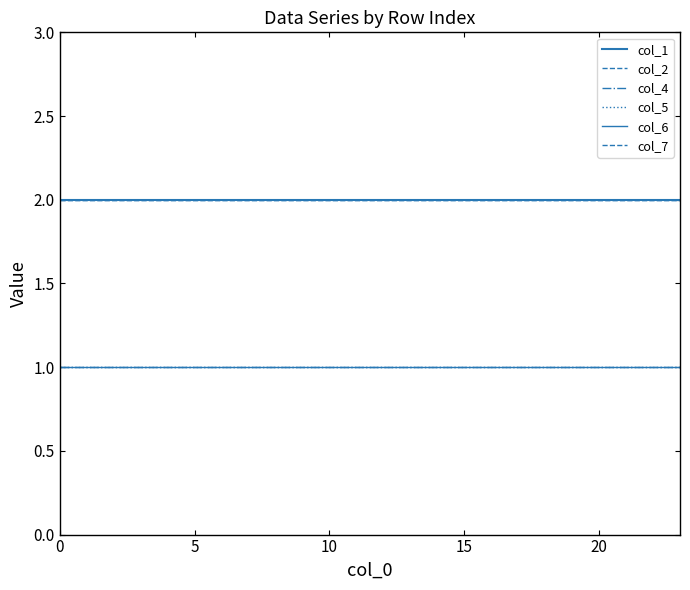

Does the chart have visible grid lines?

No